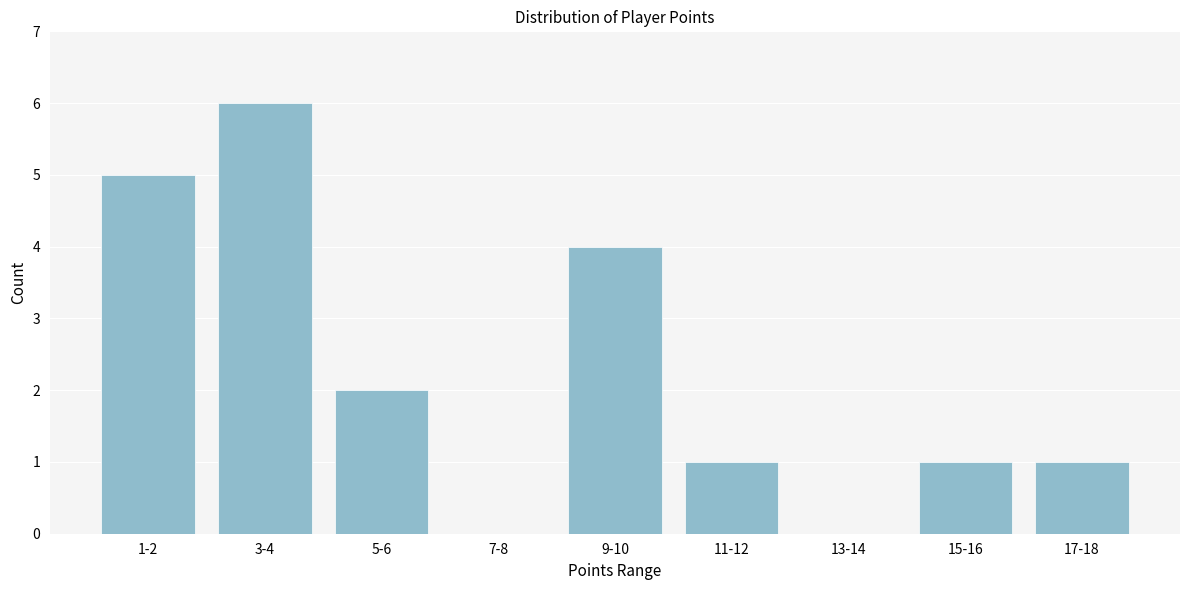

Reading left to right, list all the values displayed in this chart.

1-2=5	3-4=6	5-6=2	7-8=0	9-10=4	11-12=1	13-14=0	15-16=1	17-18=1